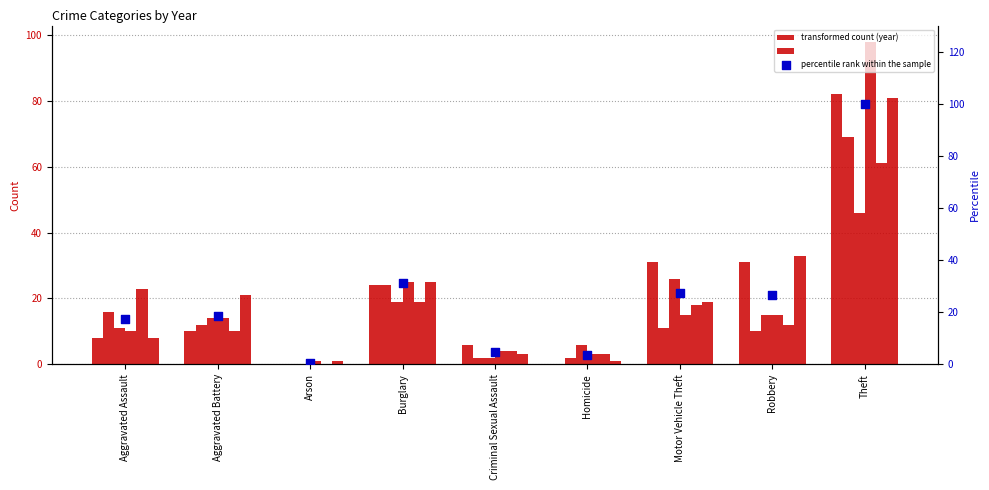

What is the change in value from Aggravated Assault to Criminal Sexual Assault?

-12.6